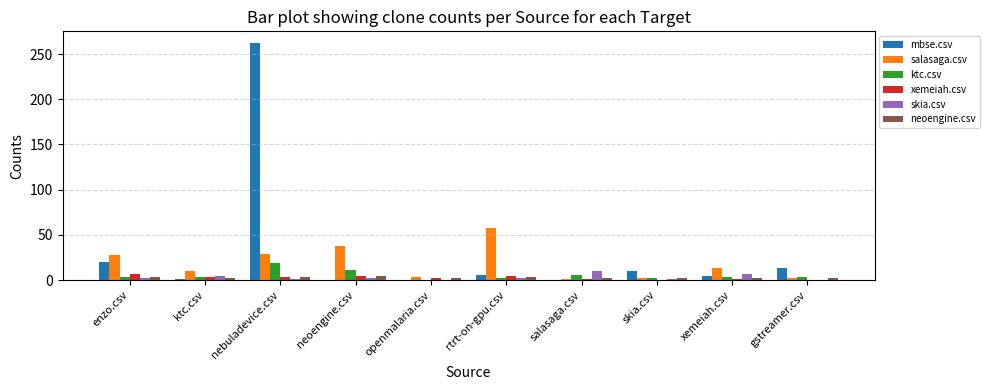

Is it true that salasaga.csv equals 10 at ktc.csv?

True